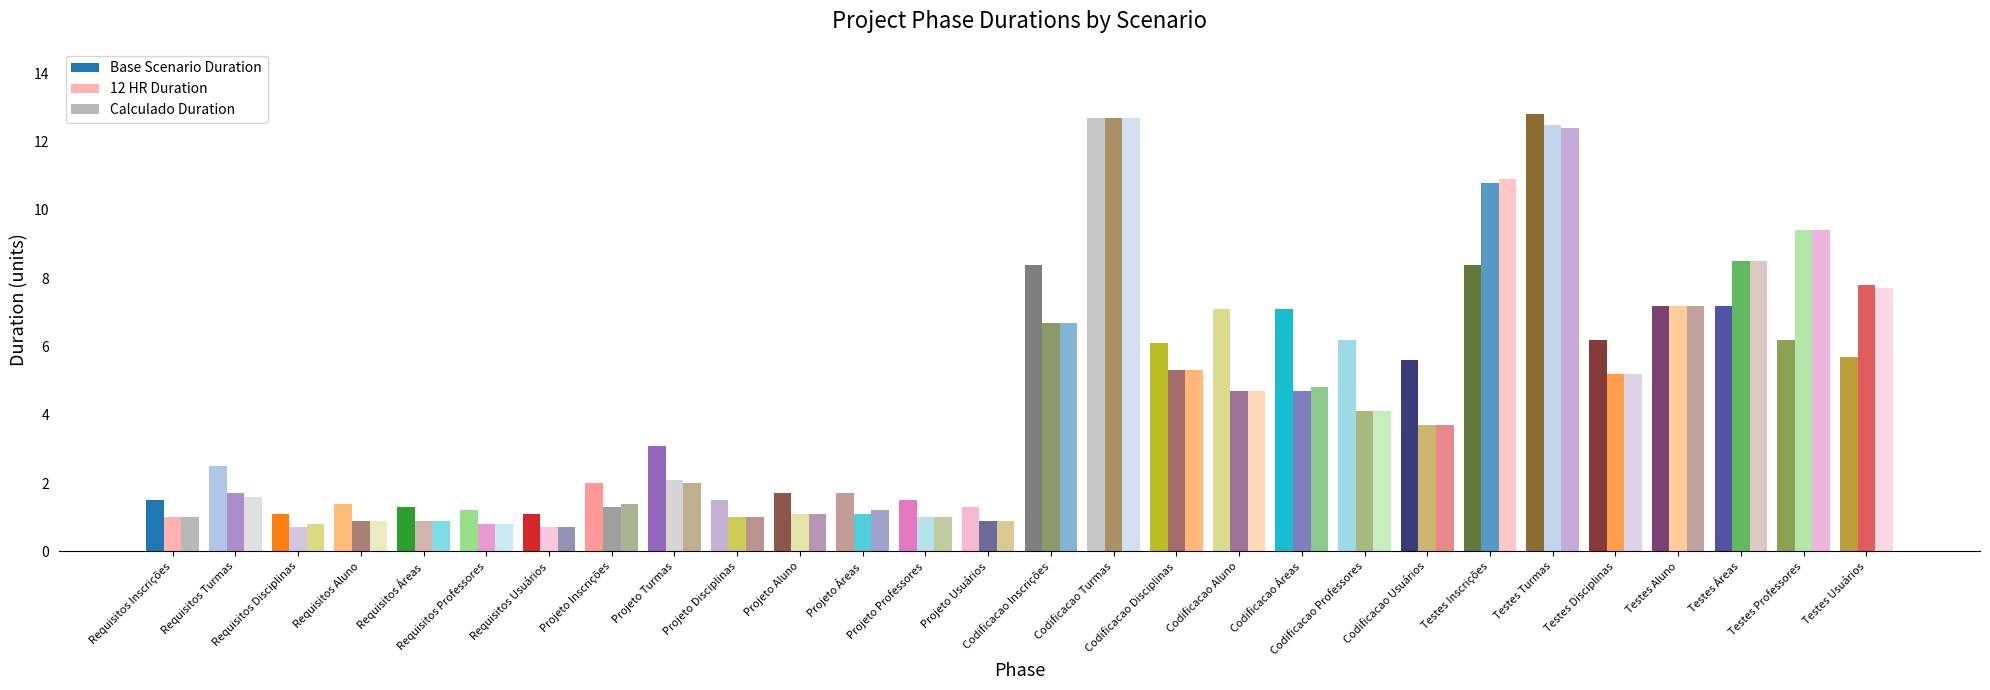

How many bars are there in each group?

3